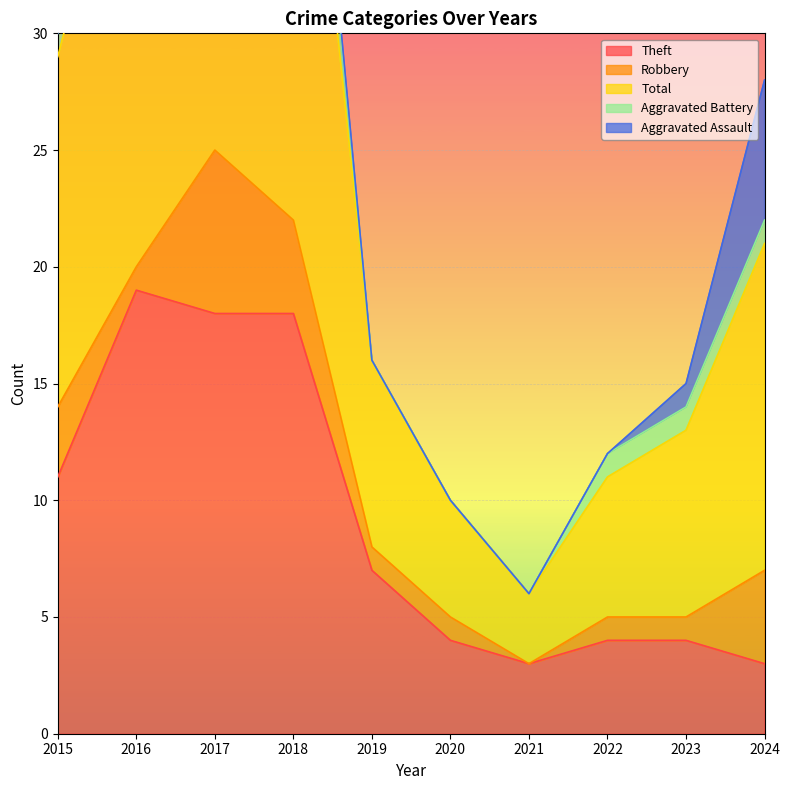

The Theft series shows 19 at 2016. True or false?

True